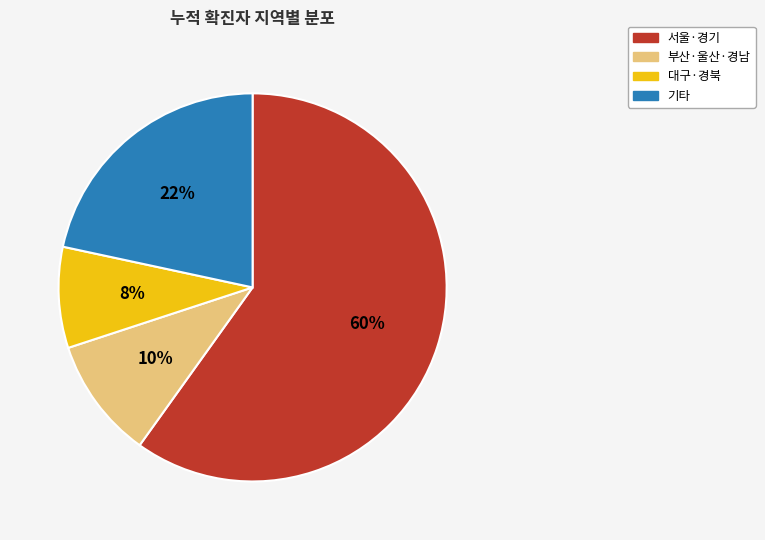

Is there a majority slice in this chart?

Yes